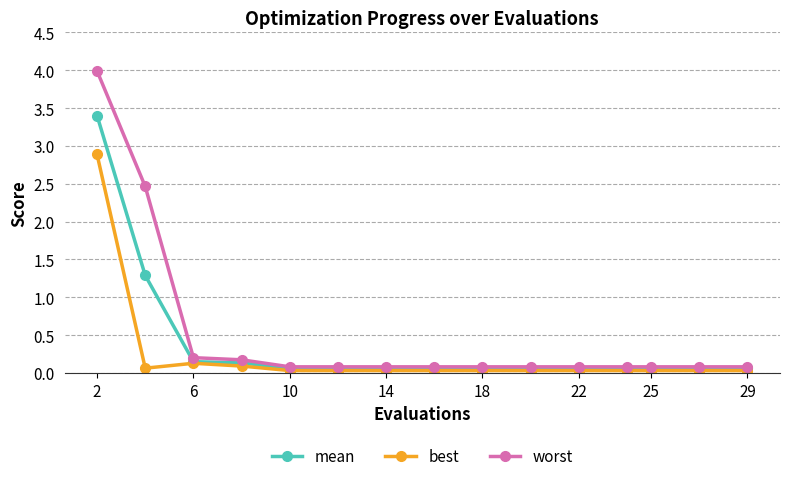

Which series has the largest total across all categories?

worst